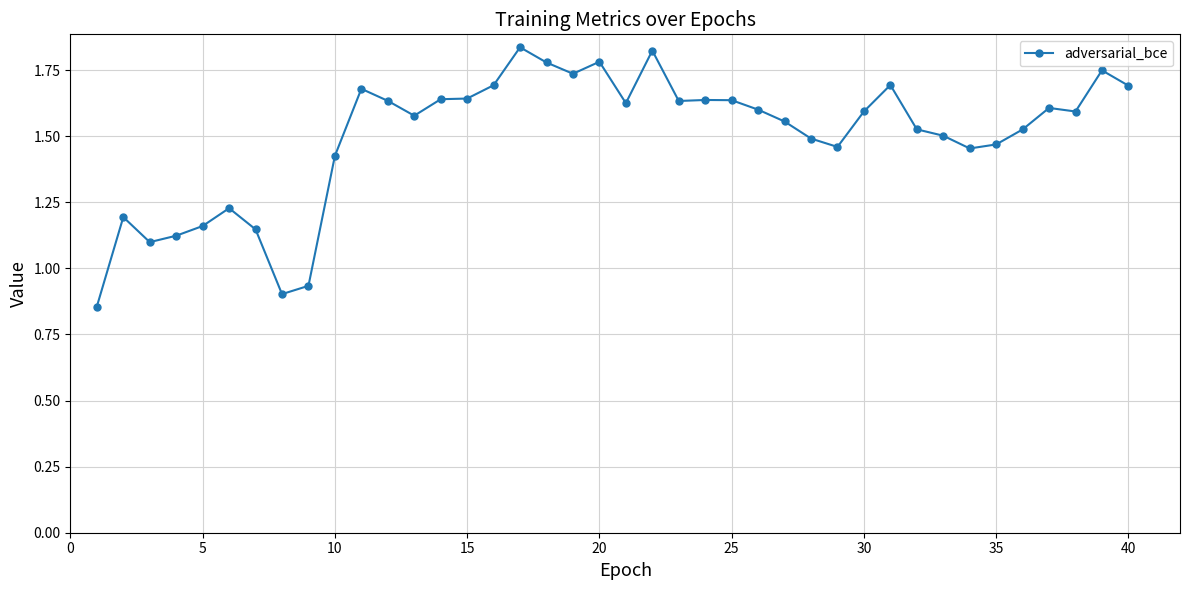

True or false: the data has more than 2 interior local peaks.

True